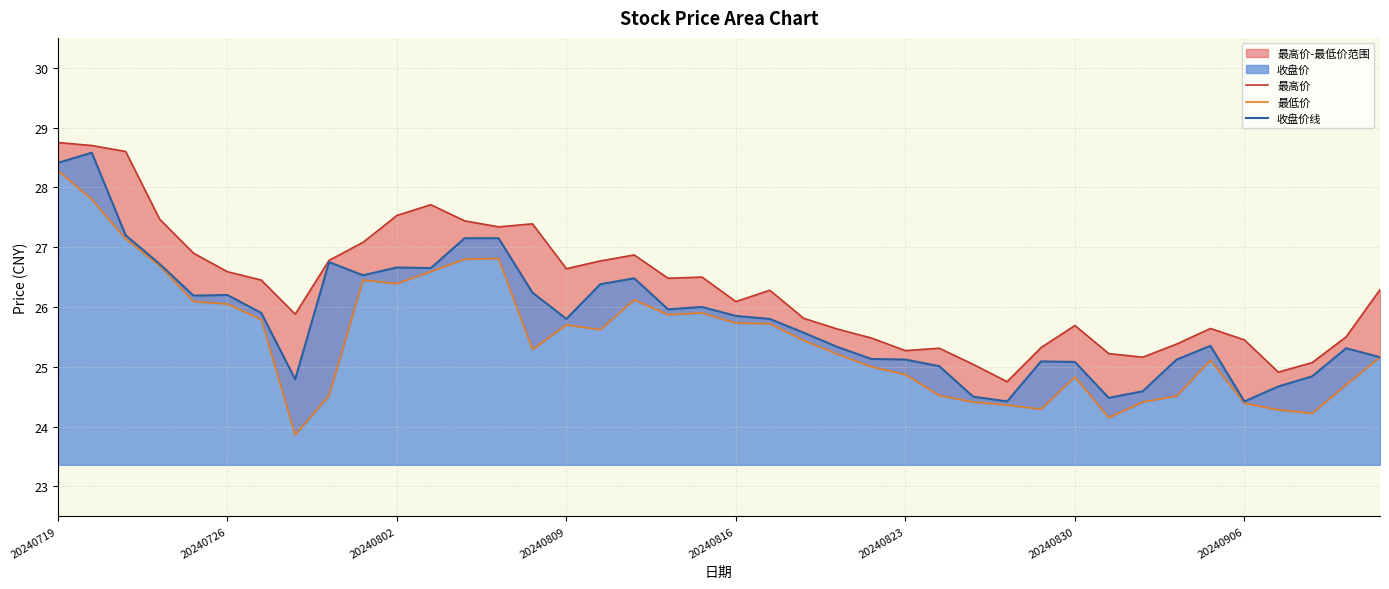

The 收盘价线 series shows 13.9 at 20240726. True or false?

False